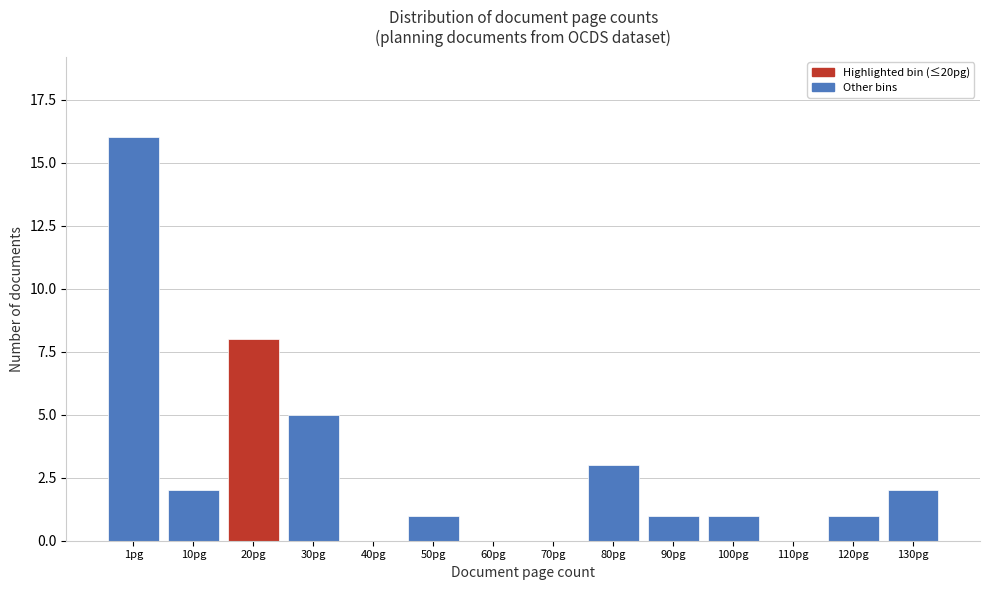

Reading left to right, what are all the values shown in this chart?

1pg=16	10pg=2	20pg=8	30pg=5	40pg=0	50pg=1	60pg=0	70pg=0	80pg=3	90pg=1	100pg=1	110pg=0	120pg=1	130pg=2